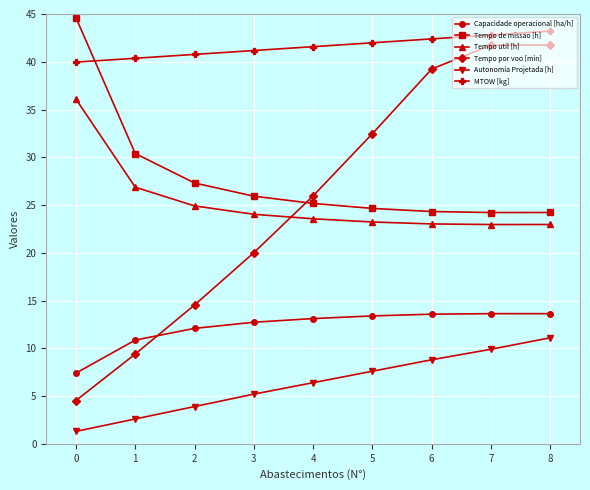

True or false: MTOW [kg] and Tempo de missao [h] intersect in this chart.

True